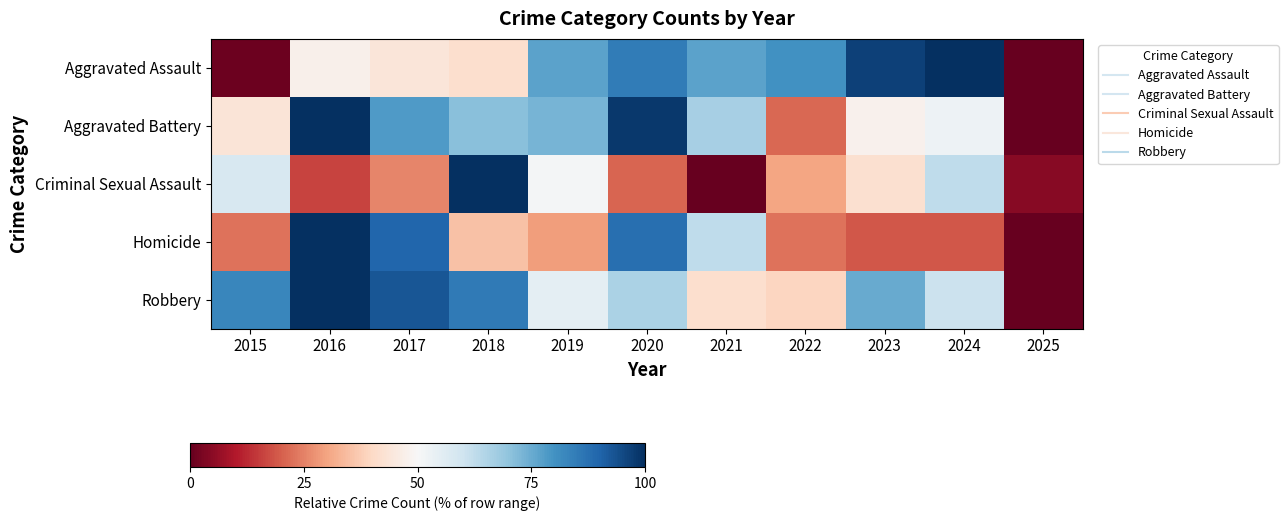

Which category has the lowest value across all series?

2025